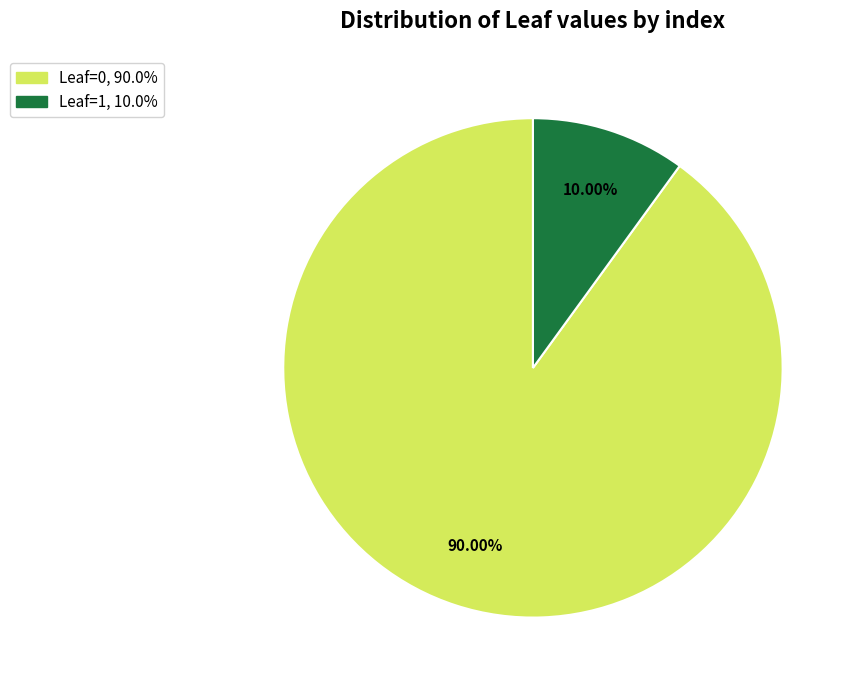

Is there any slice that represents more than half of the pie?

Yes